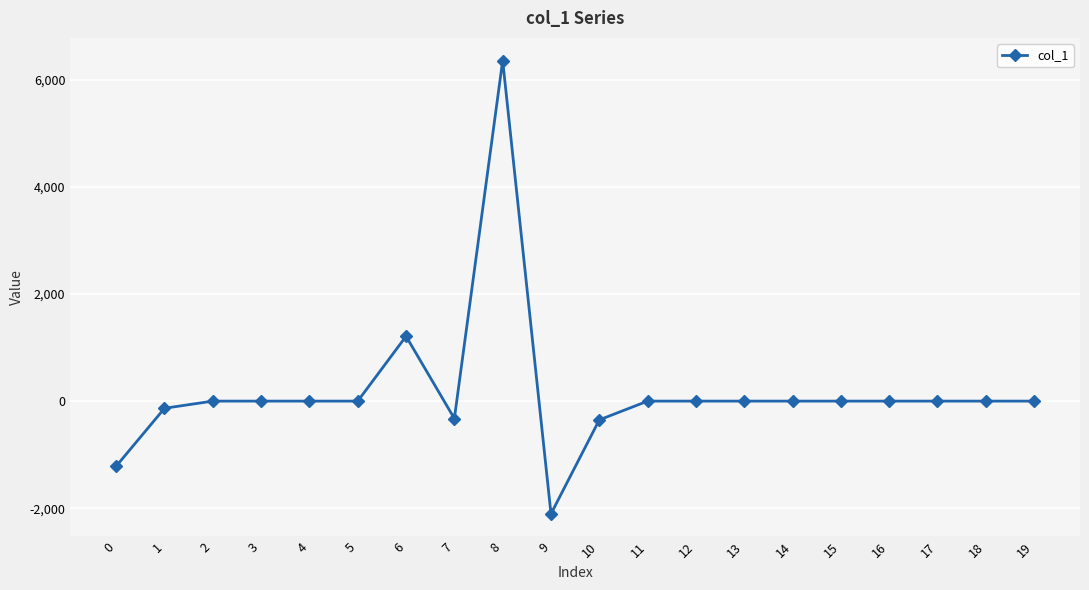

How many data points are less than 0?

5